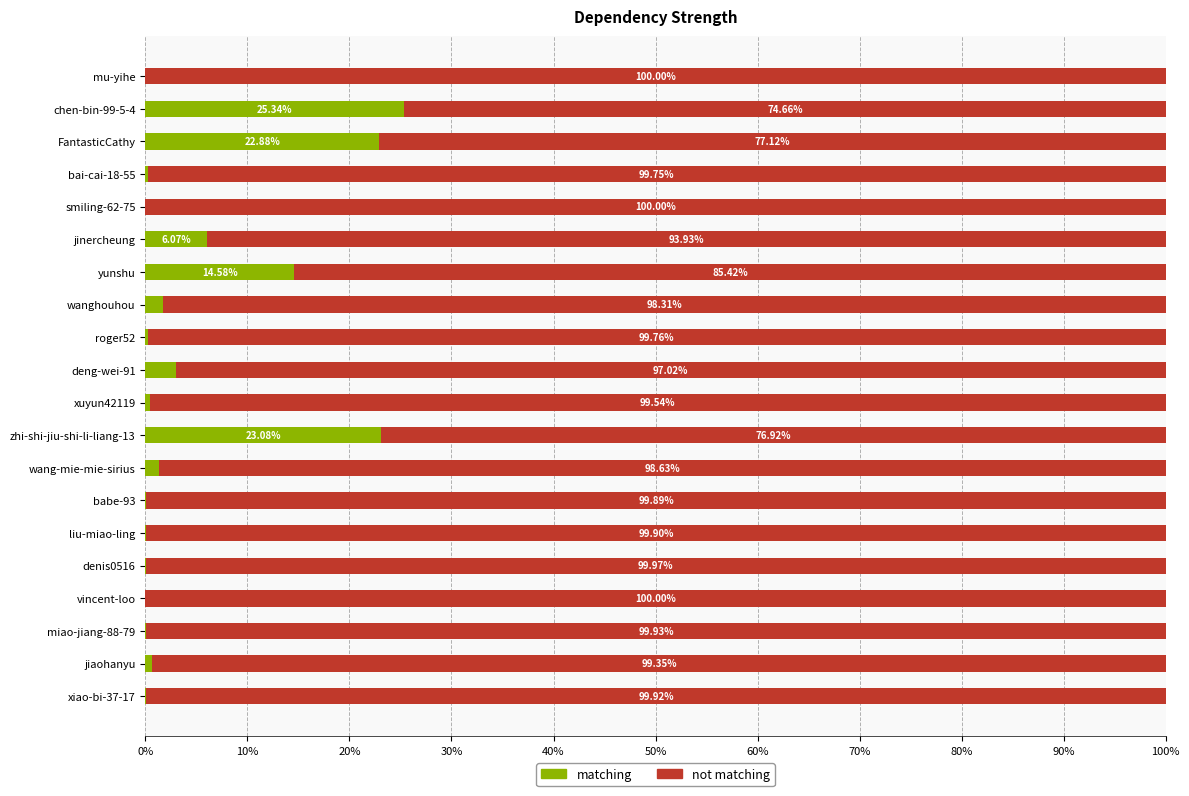

What is the sum of all matching values?

100.0